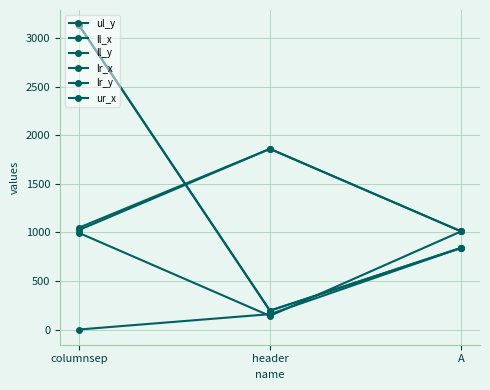

Is this an area chart (filled region under the line)?

No